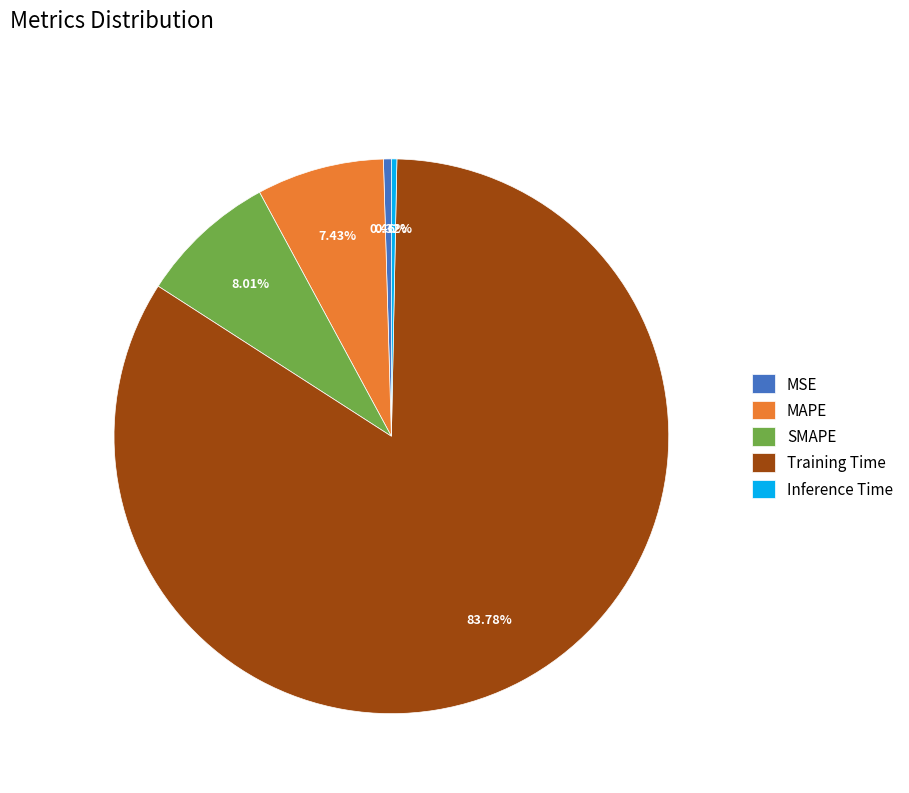

To the nearest percent, what is the difference between the Inference Time and SMAPE slice percentages?

8%